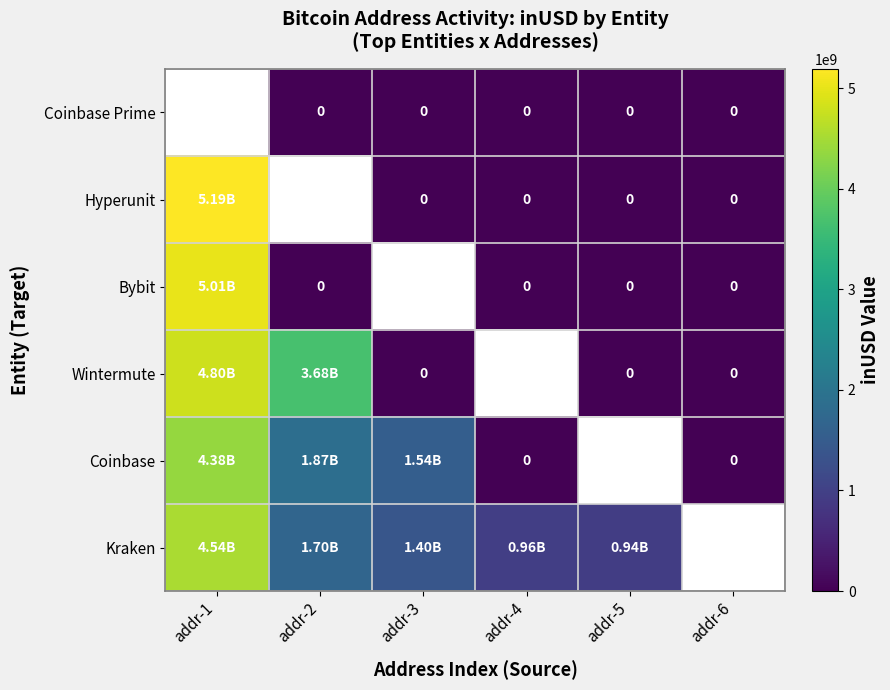

Which series changed the most between addr-1 and addr-5?

Hyperunit